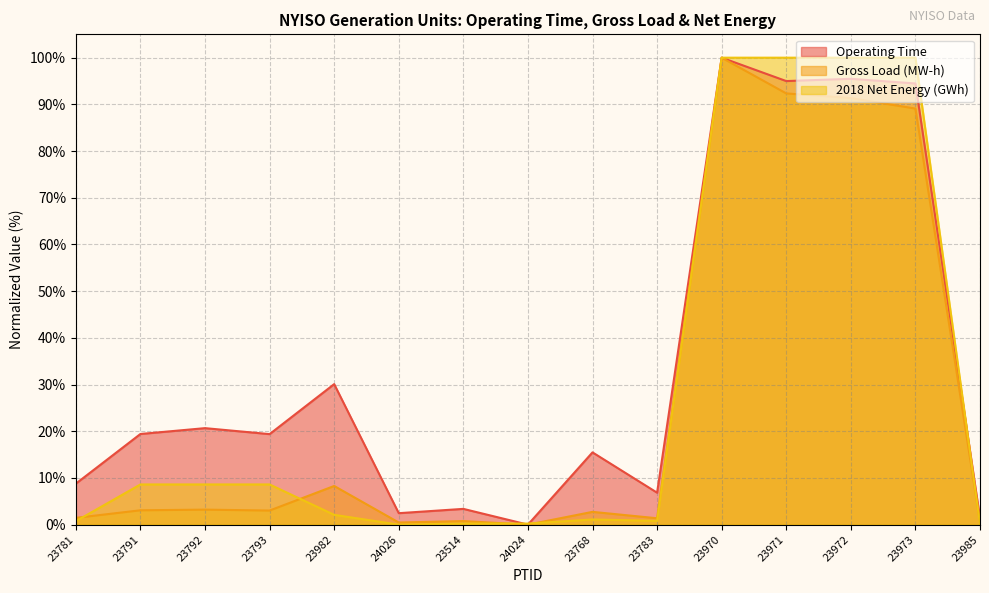

Between 23982 and 23783, which series saw the biggest shift?

Operating Time